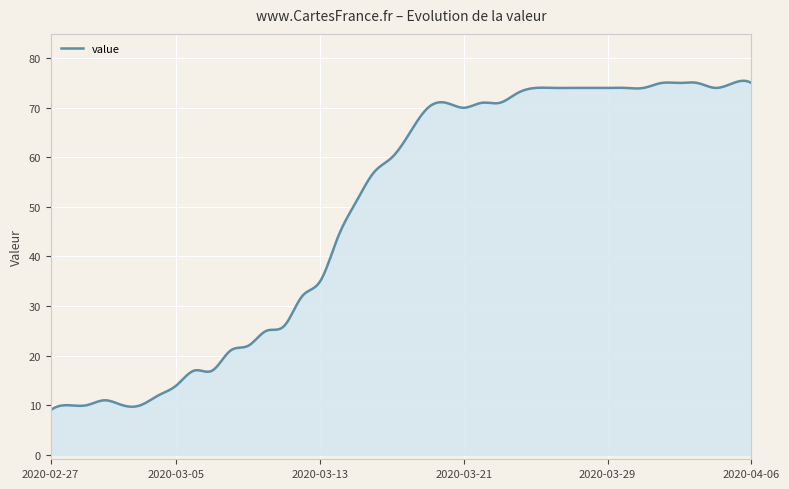

What is the greatest value displayed?

75.4